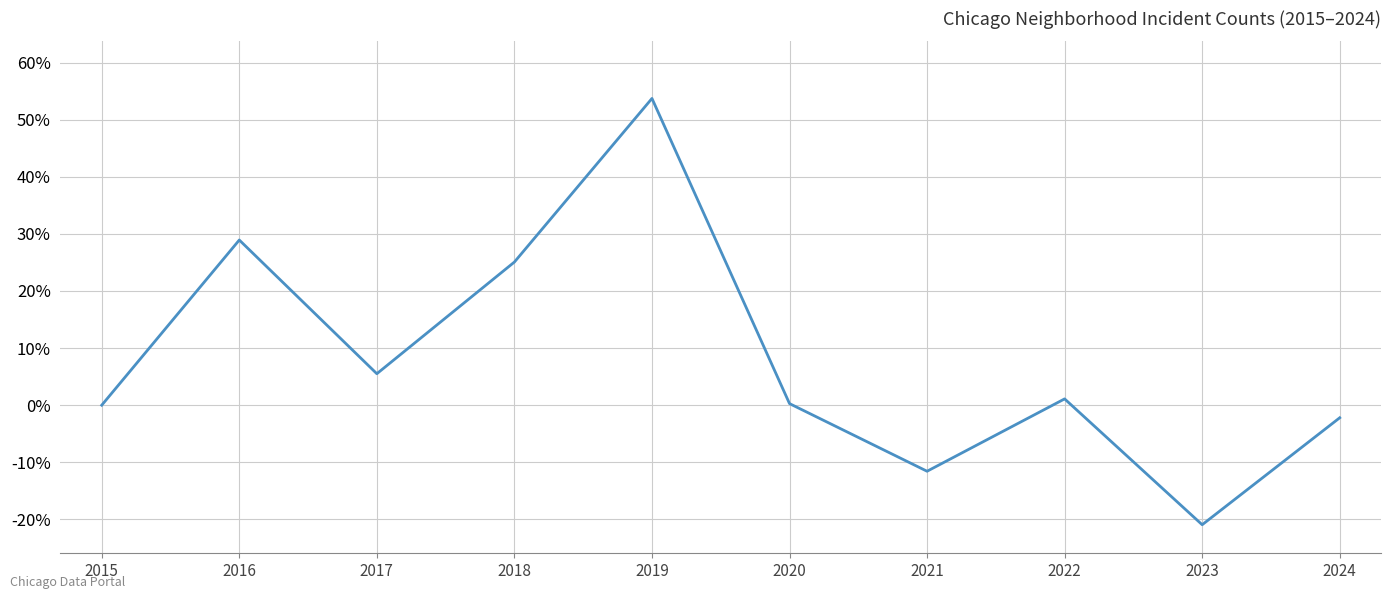

Which has a higher value, 2016 or 2017?

2016